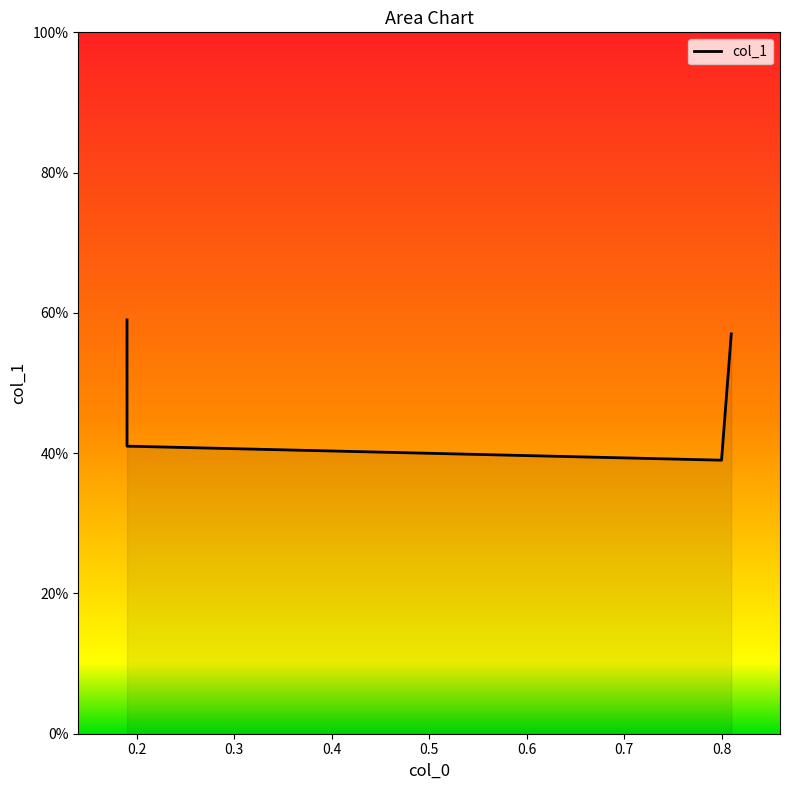

True or false: there are more than 2 points higher than both neighbors.

False